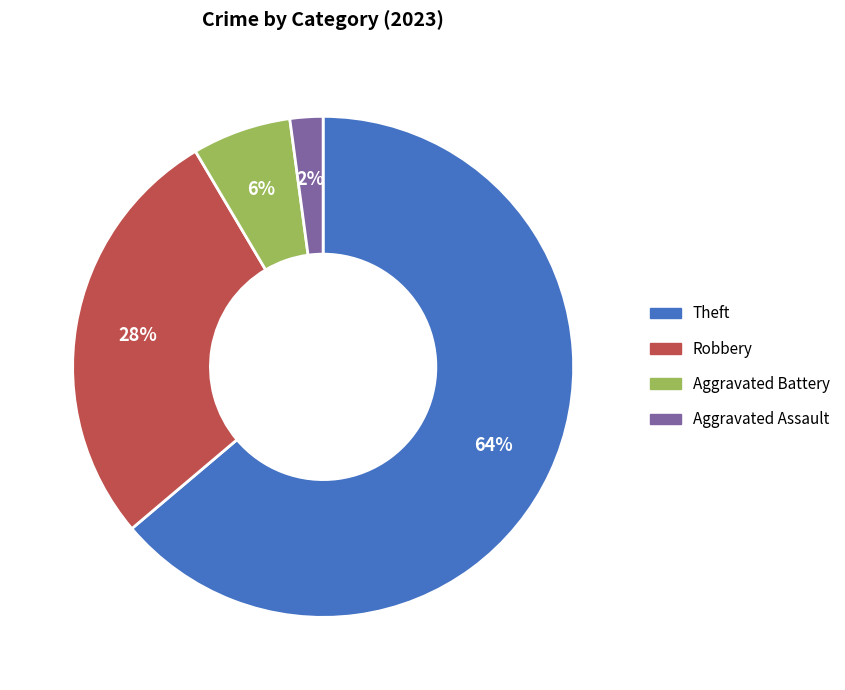

Do Aggravated Battery and Robbery together represent more than half of the pie?

No